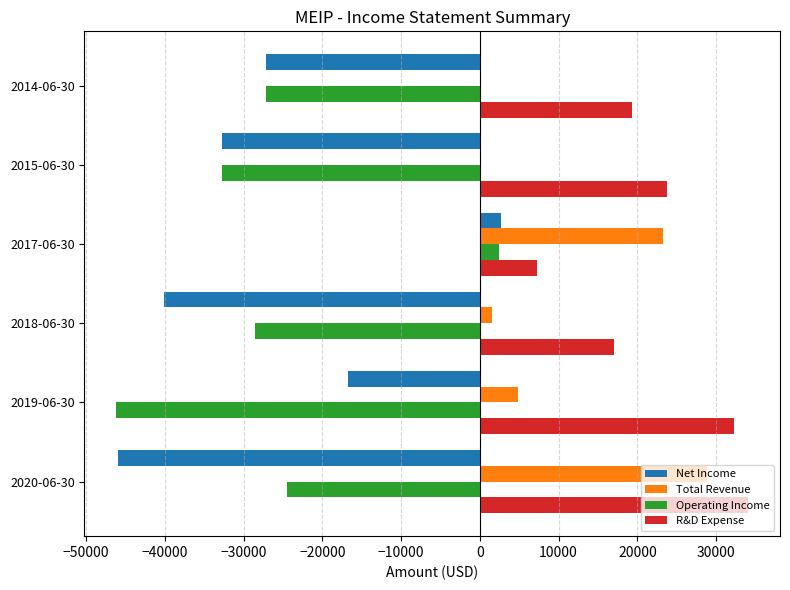

What is the sum of the Net Income values at 2017-06-30 and 2020-06-30?

-43300